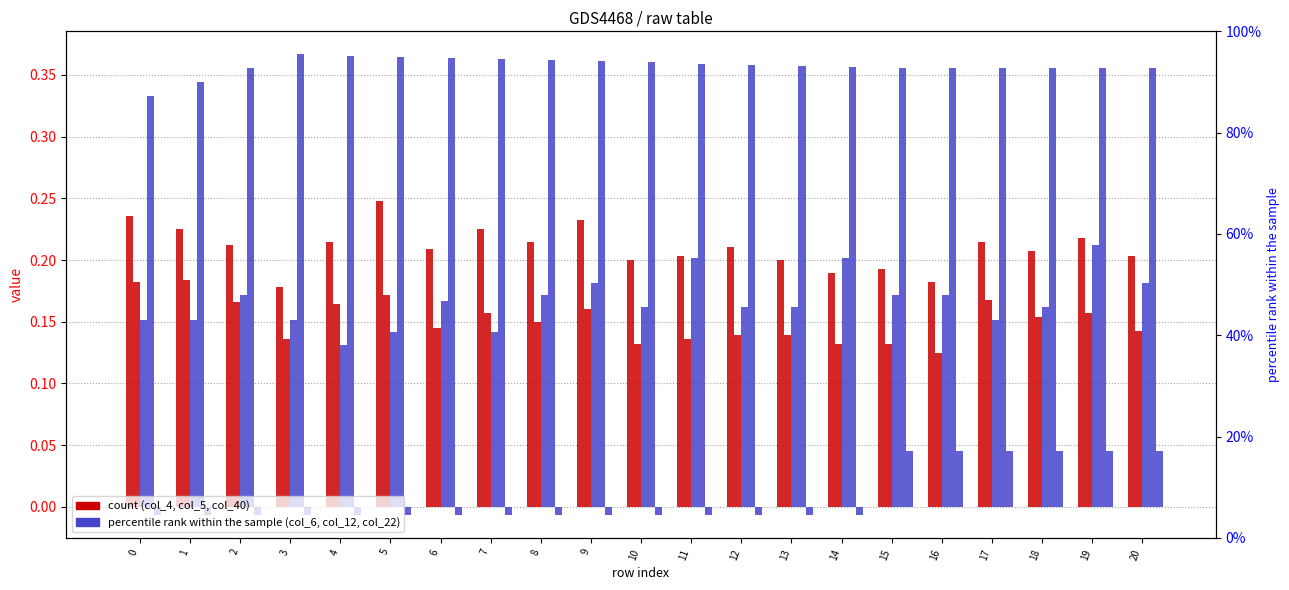

Reading left to right, extract all data points from this chart.

col_40: 0=0.0	1=0.0	2=0.0	3=0.0	4=0.0	5=0.0	6=0.0	7=0.0	8=0.0	9=0.0	10=0.0	11=0.0	12=0.0	13=0.0	14=0.0	15=0.0	16=0.0	17=0.0	18=0.0	19=0.0	20=0.0
col_4: 0=0.2	1=0.2	2=0.2	3=0.2	4=0.2	5=0.2	6=0.2	7=0.2	8=0.2	9=0.2	10=0.2	11=0.2	12=0.2	13=0.2	14=0.2	15=0.2	16=0.2	17=0.2	18=0.2	19=0.2	20=0.2
col_5: 0=0.2	1=0.2	2=0.2	3=0.1	4=0.2	5=0.2	6=0.1	7=0.2	8=0.1	9=0.2	10=0.1	11=0.1	12=0.1	13=0.1	14=0.1	15=0.1	16=0.1	17=0.2	18=0.2	19=0.2	20=0.1
col_6: 0=0.2	1=0.2	2=0.2	3=0.2	4=0.1	5=0.1	6=0.2	7=0.1	8=0.2	9=0.2	10=0.2	11=0.2	12=0.2	13=0.2	14=0.2	15=0.2	16=0.2	17=0.2	18=0.2	19=0.2	20=0.2
col_12: 0=0.3	1=0.3	2=0.4	3=0.4	4=0.4	5=0.4	6=0.4	7=0.4	8=0.4	9=0.4	10=0.4	11=0.4	12=0.4	13=0.4	14=0.4	15=0.4	16=0.4	17=0.4	18=0.4	19=0.4	20=0.4
col_22: 0=-0.0	1=-0.0	2=-0.0	3=-0.0	4=-0.0	5=-0.0	6=-0.0	7=-0.0	8=-0.0	9=-0.0	10=-0.0	11=-0.0	12=-0.0	13=-0.0	14=-0.0	15=0.0	16=0.0	17=0.0	18=0.0	19=0.0	20=0.0